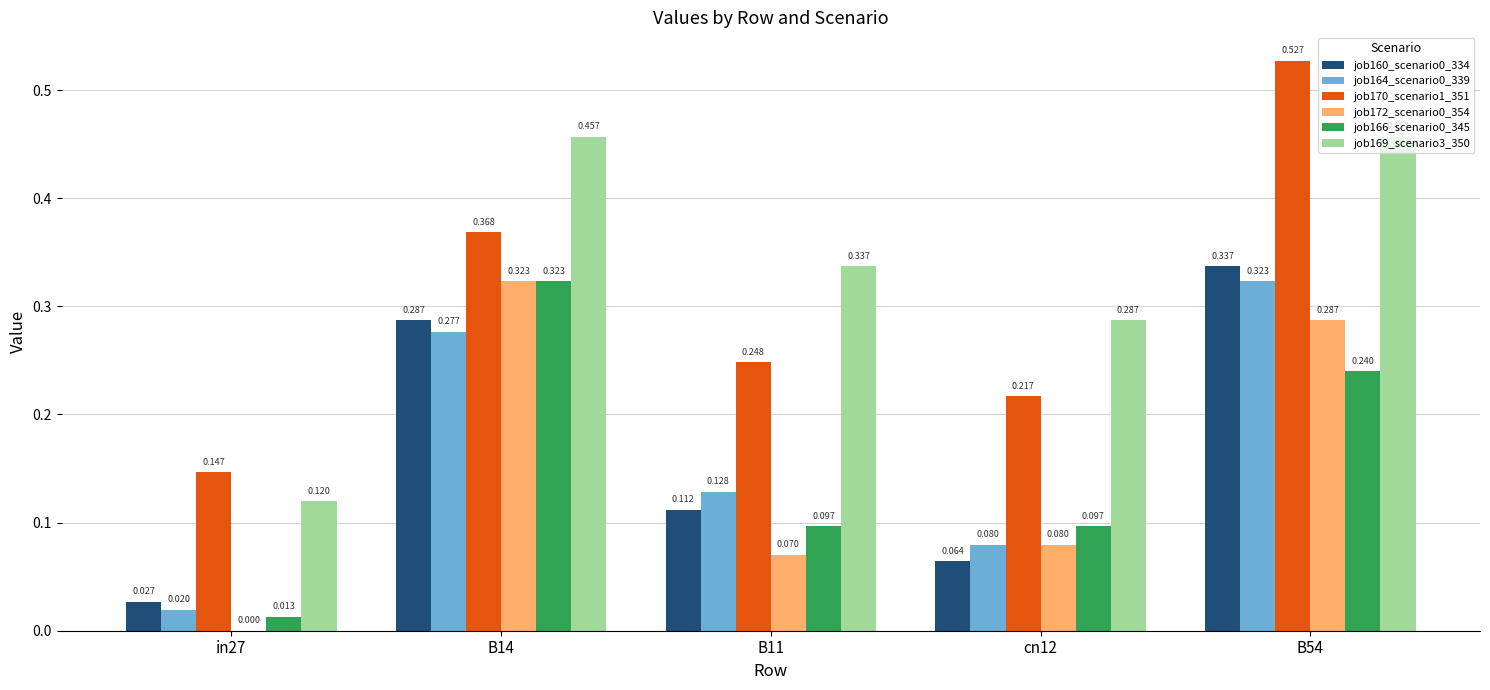

Is the value of job170_scenario1_351 at in27 greater than the value of job169_scenario3_350 at cn12?

No